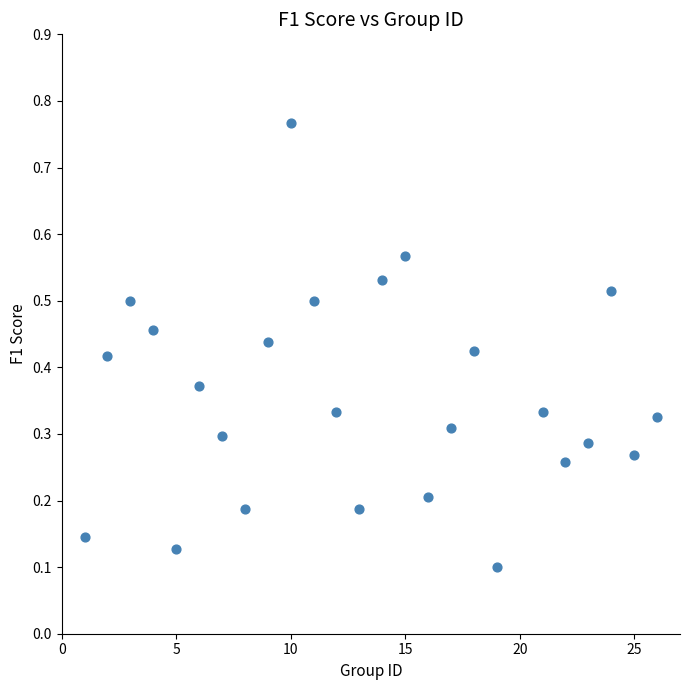

What is the range of Y values (max minus min)?

0.7